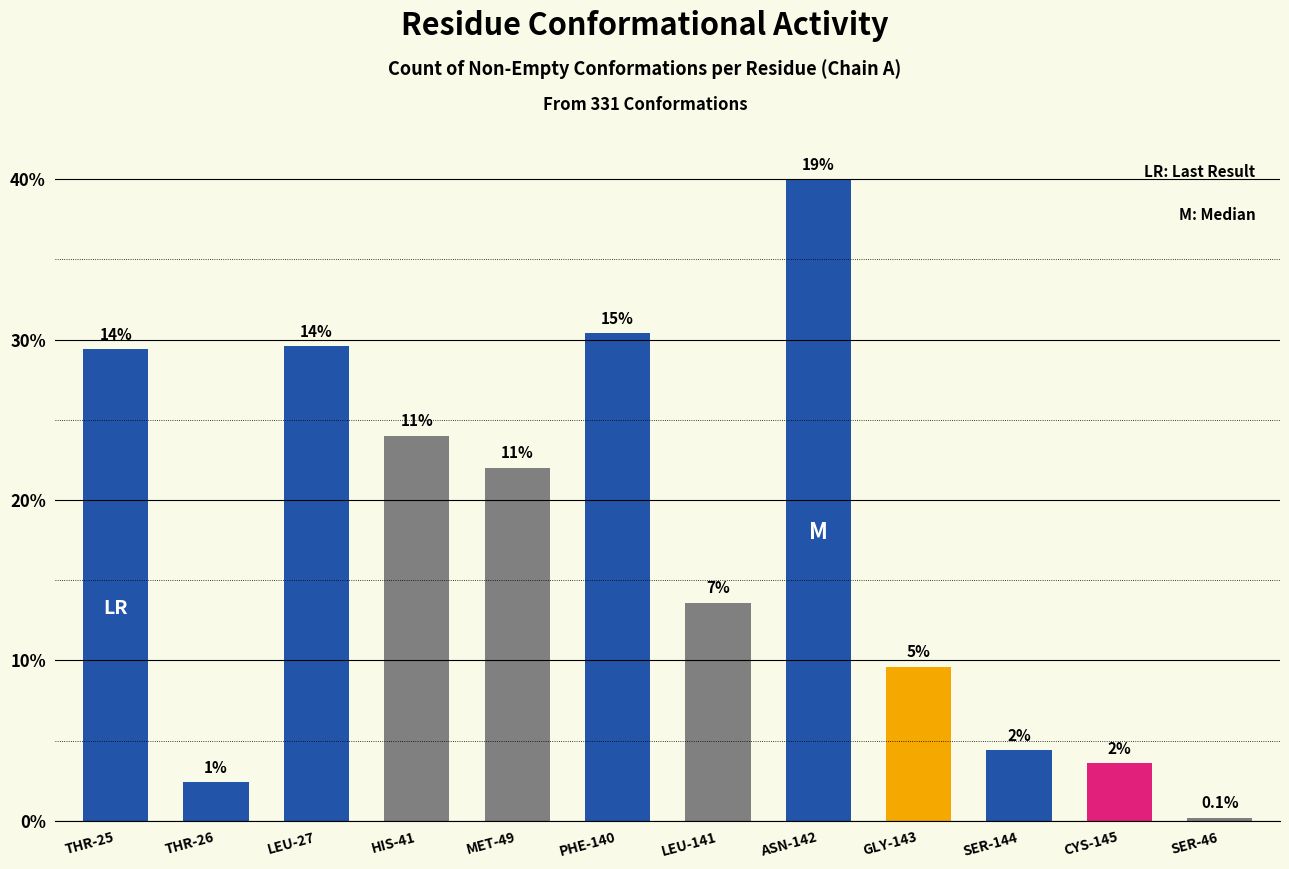

Rank the categories by value from lowest to highest.

SER-46, THR-26, CYS-145, SER-144, GLY-143, LEU-141, MET-49, HIS-41, THR-25, LEU-27, PHE-140, ASN-142